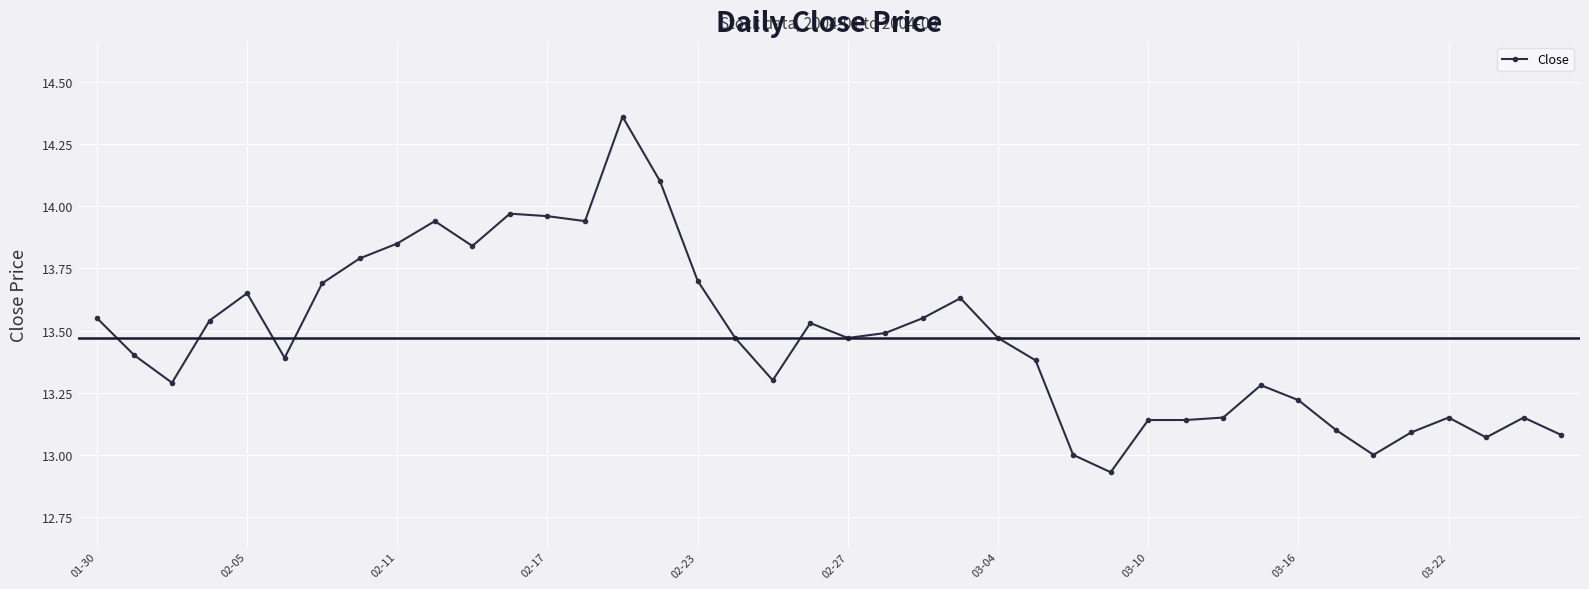

What is the sum of all values?

538.8